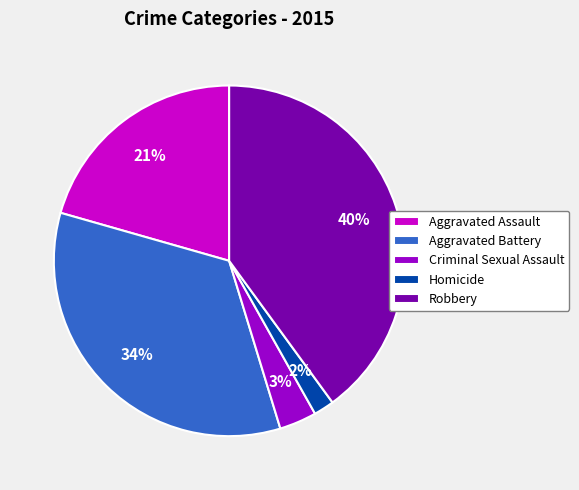

Which has a higher value, Aggravated Battery or Aggravated Assault?

Aggravated Battery